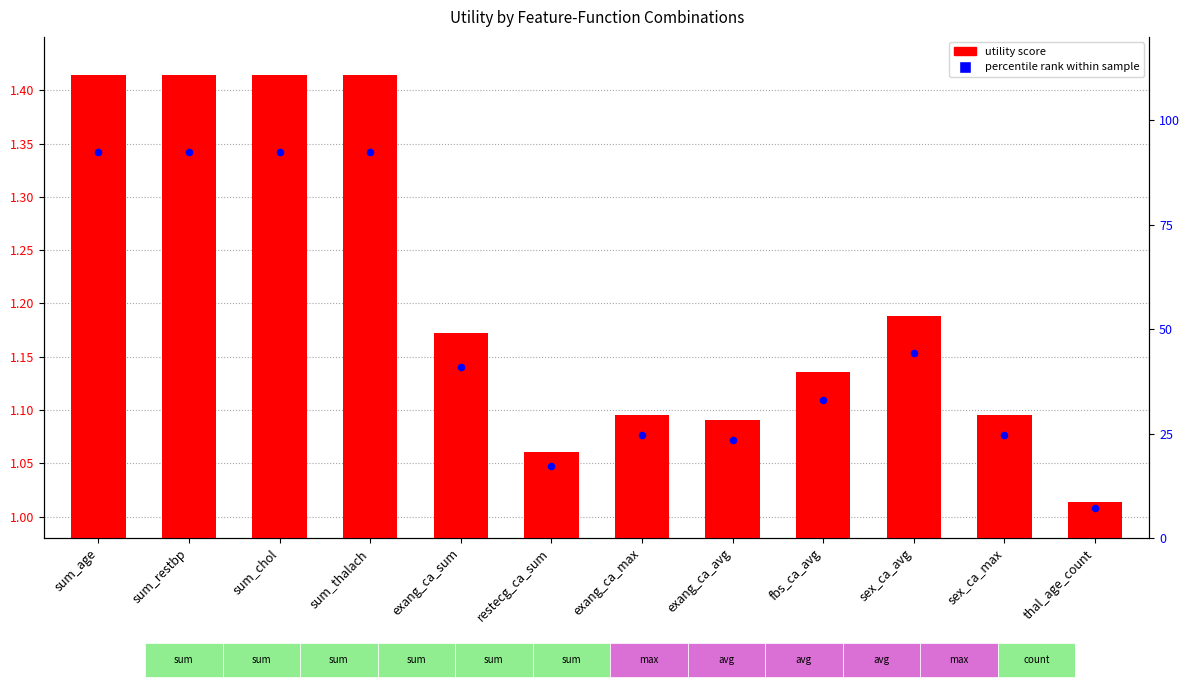

Which series has the largest total across all categories?

percentile rank within sample